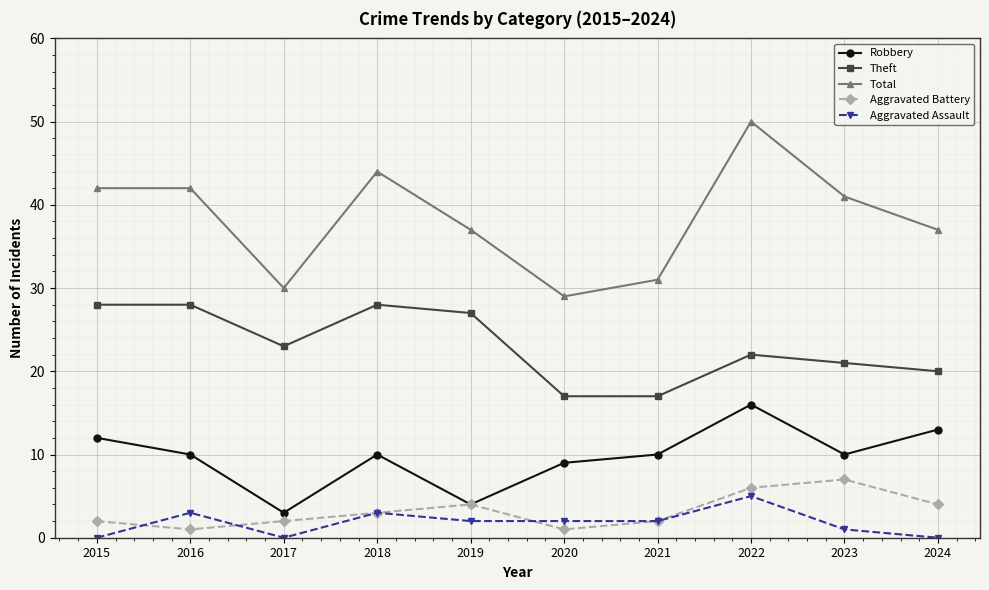

Rank the series at 2020 from highest to lowest value.

Total, Theft, Robbery, Aggravated Assault, Aggravated Battery